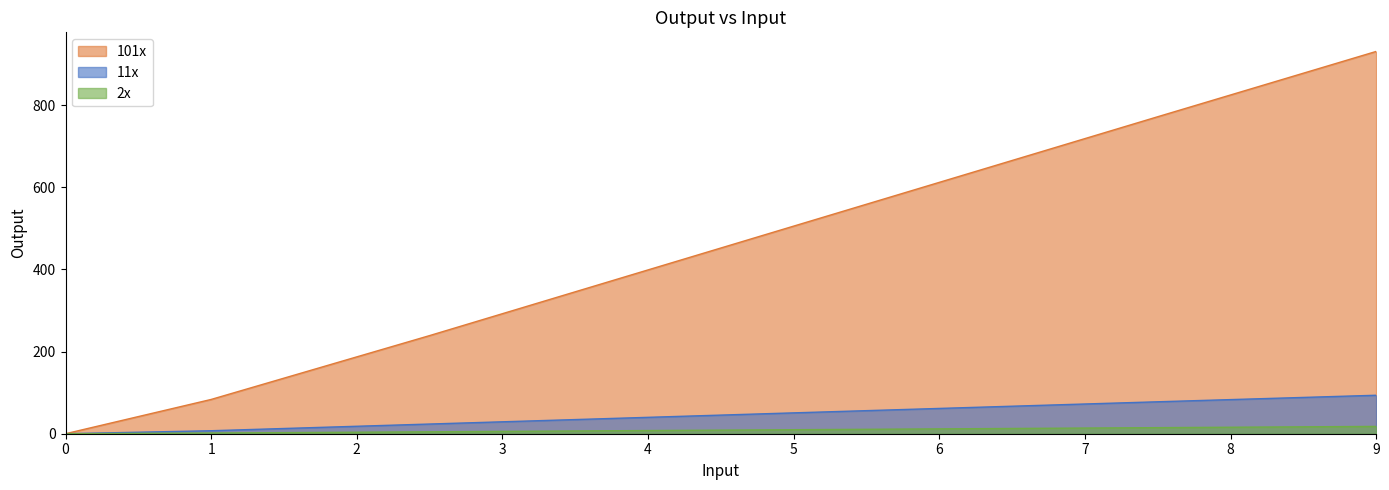

Which category has the highest value in the 2x series?

9